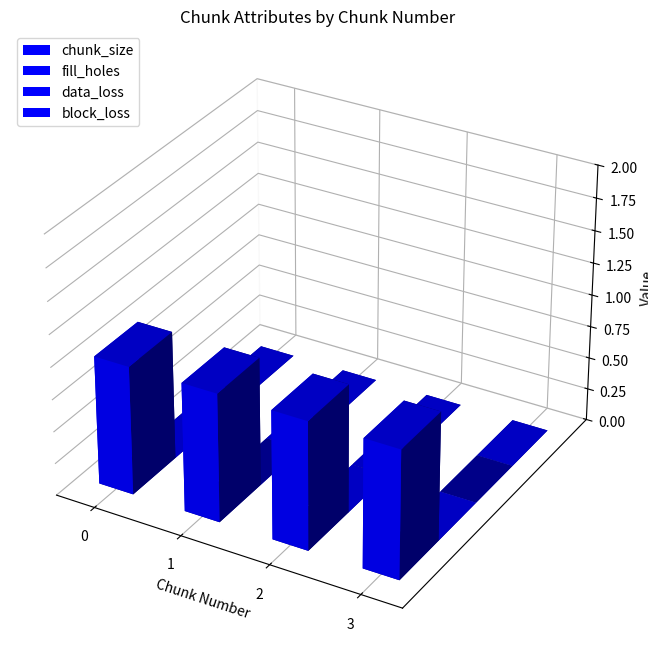

Reading left to right, list all the values displayed in this chart.

chunk_size: 1	1	1	1
fill_holes: 0	0	0	0
data_loss: 0	0	0	0
block_loss: 0	0	0	0